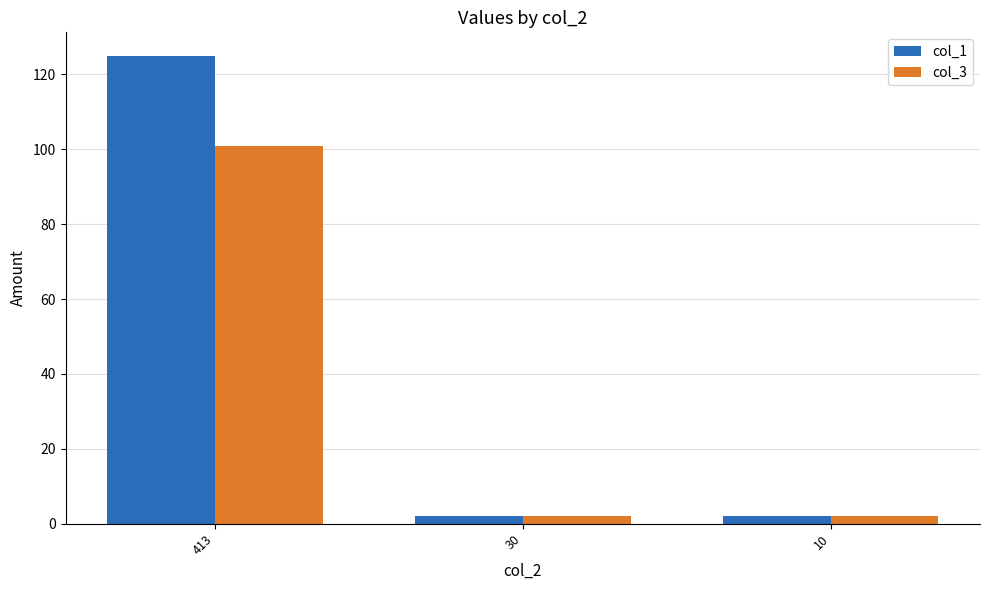

Which series has the largest range (max minus min)?

col_1